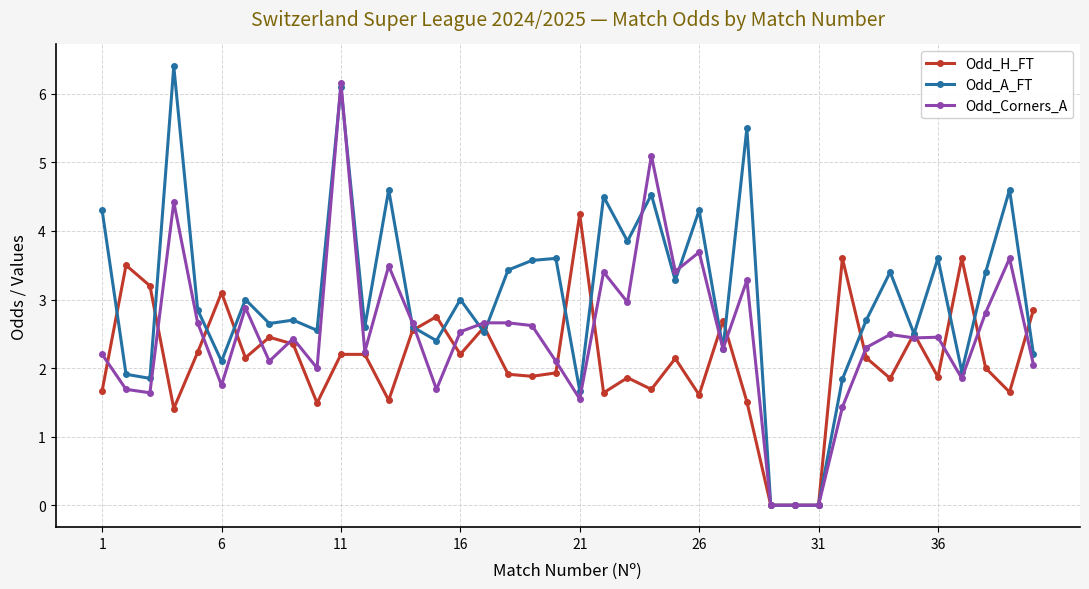

Which series has the largest total across all categories?

Odd_A_FT